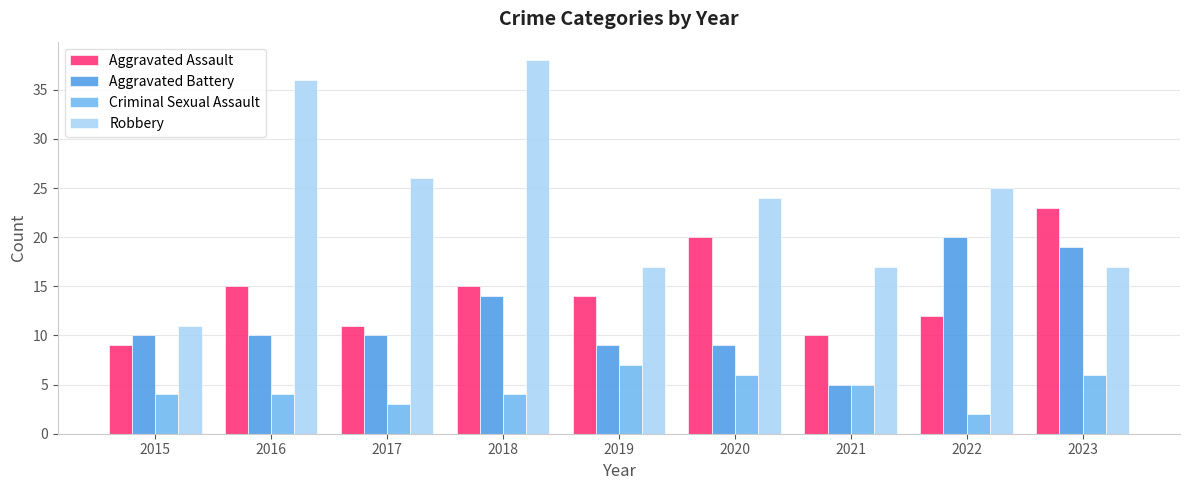

Which series has the widest spread of values?

Robbery